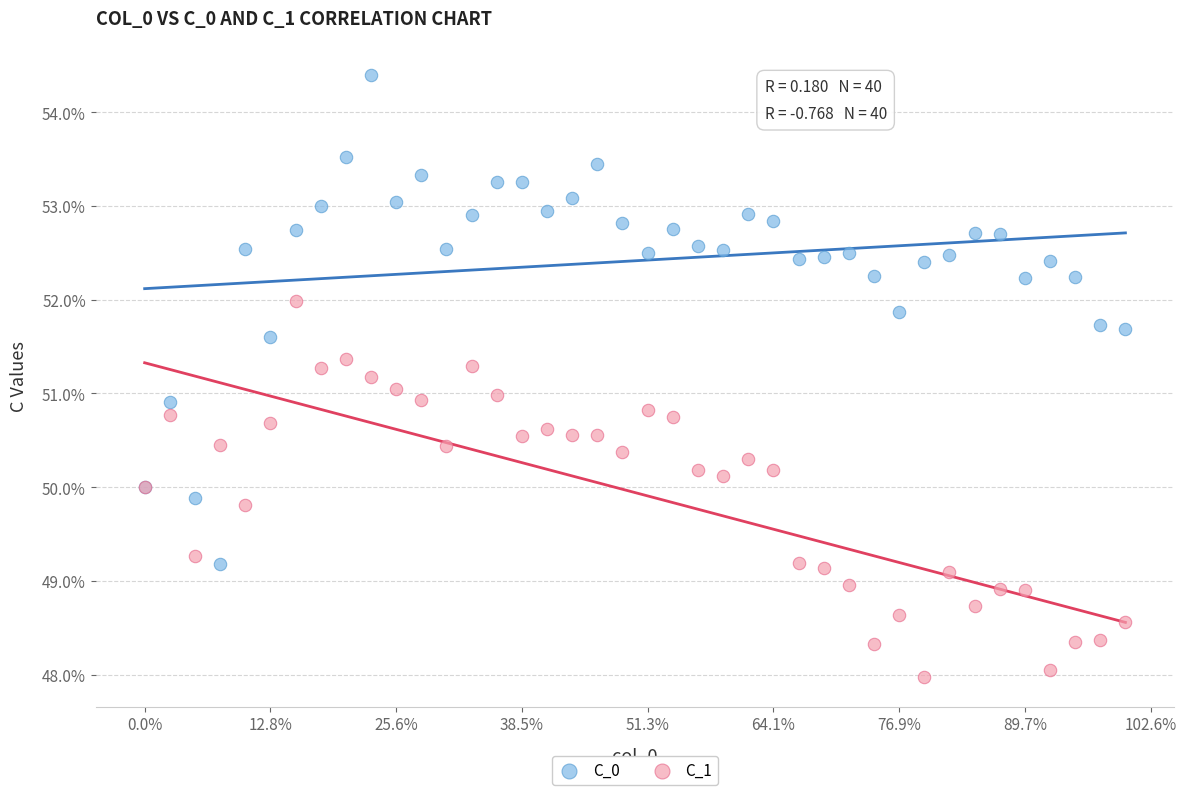

Which series has the largest Y range (max minus min)?

C_0